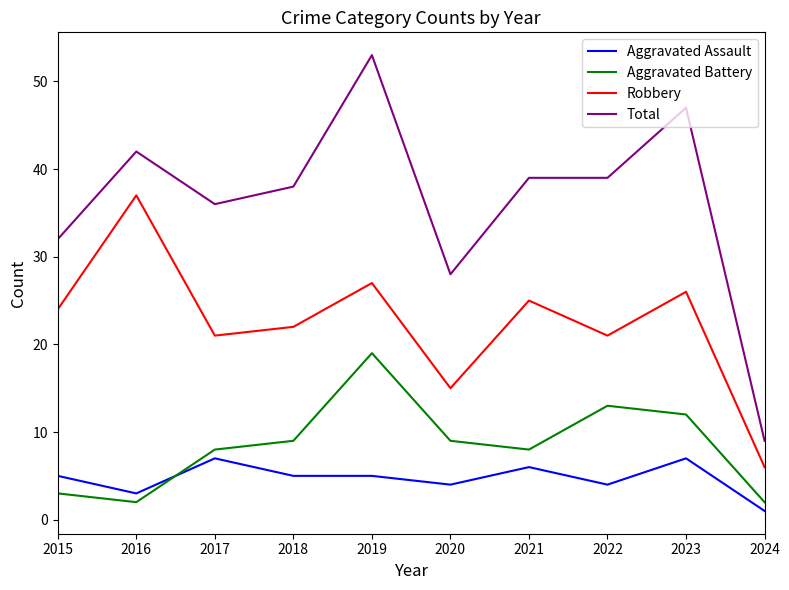

True or false: Total and Aggravated Battery intersect in this chart.

False